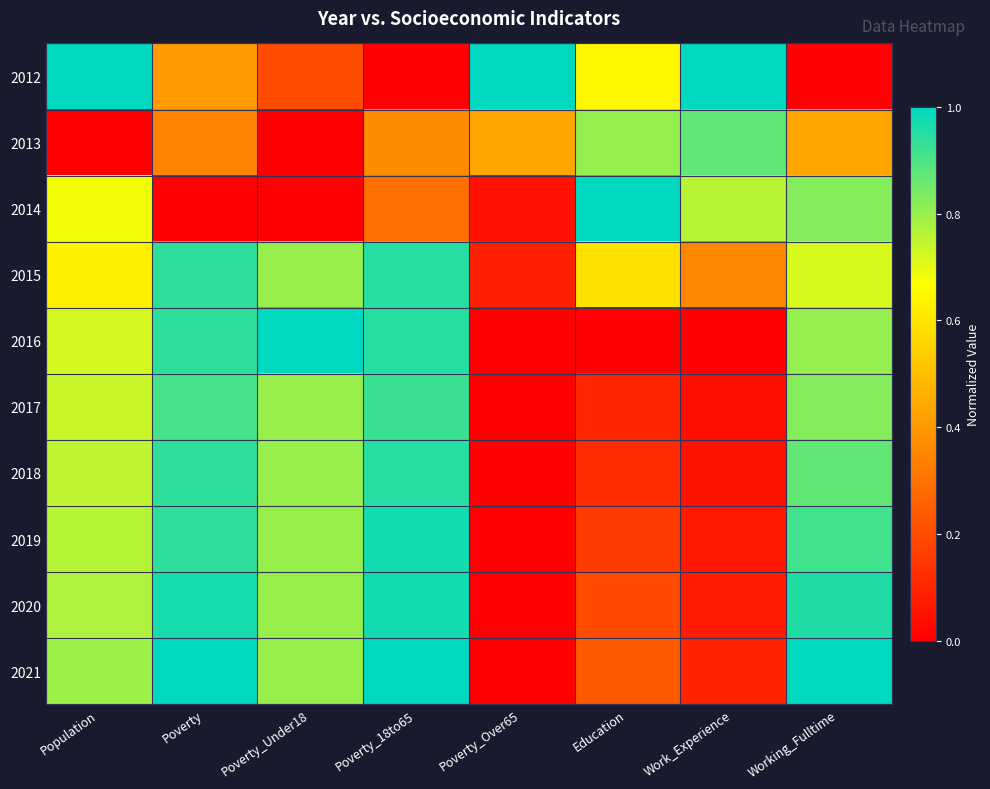

Reading left to right, what are all the values shown in this chart?

2012: Population=1.0	Poverty=0.4	Poverty_Under18=0.2	Poverty_18to65=0.0	Poverty_Over65=1.0	Education=0.6	Work_Experience=1.0	Working_Fulltime=0.0
2013: Population=0.0	Poverty=0.3	Poverty_Under18=0.0	Poverty_18to65=0.4	Poverty_Over65=0.4	Education=0.8	Work_Experience=0.9	Working_Fulltime=0.4
2014: Population=0.7	Poverty=0.0	Poverty_Under18=0.0	Poverty_18to65=0.3	Poverty_Over65=0.0	Education=1.0	Work_Experience=0.8	Working_Fulltime=0.8
2015: Population=0.6	Poverty=0.9	Poverty_Under18=0.8	Poverty_18to65=0.9	Poverty_Over65=0.1	Education=0.6	Work_Experience=0.4	Working_Fulltime=0.7
2016: Population=0.7	Poverty=0.9	Poverty_Under18=1.0	Poverty_18to65=0.9	Poverty_Over65=0.0	Education=0.0	Work_Experience=0.0	Working_Fulltime=0.8
2017: Population=0.7	Poverty=0.9	Poverty_Under18=0.8	Poverty_18to65=0.9	Poverty_Over65=0.0	Education=0.1	Work_Experience=0.0	Working_Fulltime=0.8
2018: Population=0.8	Poverty=0.9	Poverty_Under18=0.8	Poverty_18to65=0.9	Poverty_Over65=0.0	Education=0.1	Work_Experience=0.0	Working_Fulltime=0.9
2019: Population=0.8	Poverty=0.9	Poverty_Under18=0.8	Poverty_18to65=1.0	Poverty_Over65=0.0	Education=0.2	Work_Experience=0.1	Working_Fulltime=0.9
2020: Population=0.8	Poverty=1.0	Poverty_Under18=0.8	Poverty_18to65=1.0	Poverty_Over65=0.0	Education=0.2	Work_Experience=0.1	Working_Fulltime=1.0
2021: Population=0.8	Poverty=1.0	Poverty_Under18=0.8	Poverty_18to65=1.0	Poverty_Over65=0.0	Education=0.2	Work_Experience=0.1	Working_Fulltime=1.0